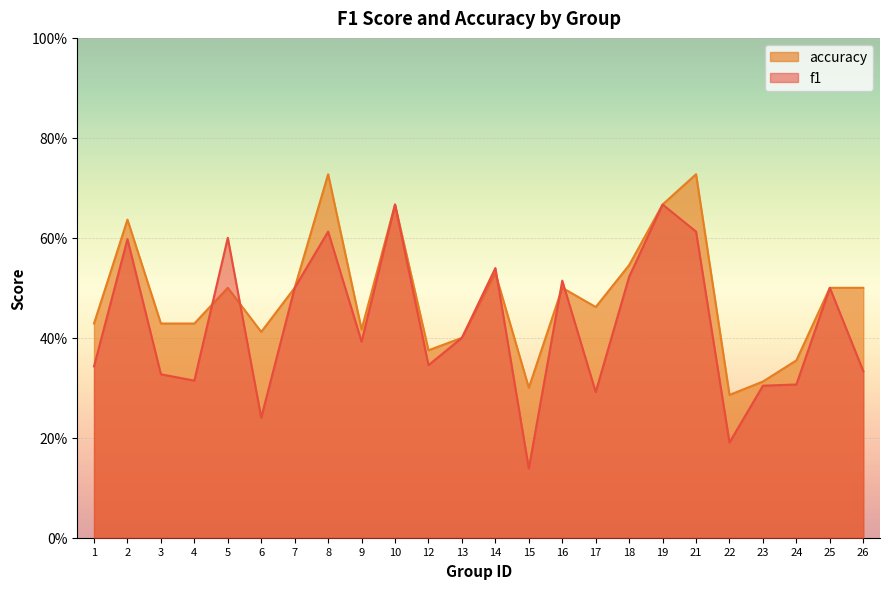

Where is f1 nearest to the value 0?

15